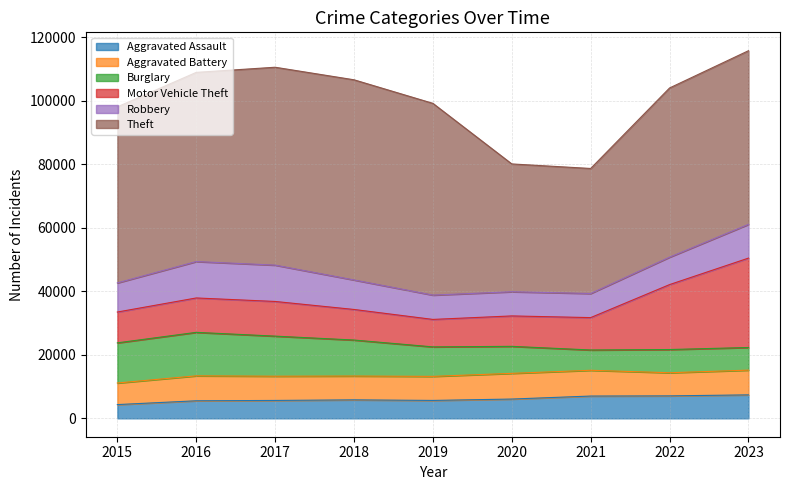

Which series ends up on top after the final intersection of Aggravated Assault and Burglary?

Aggravated Assault